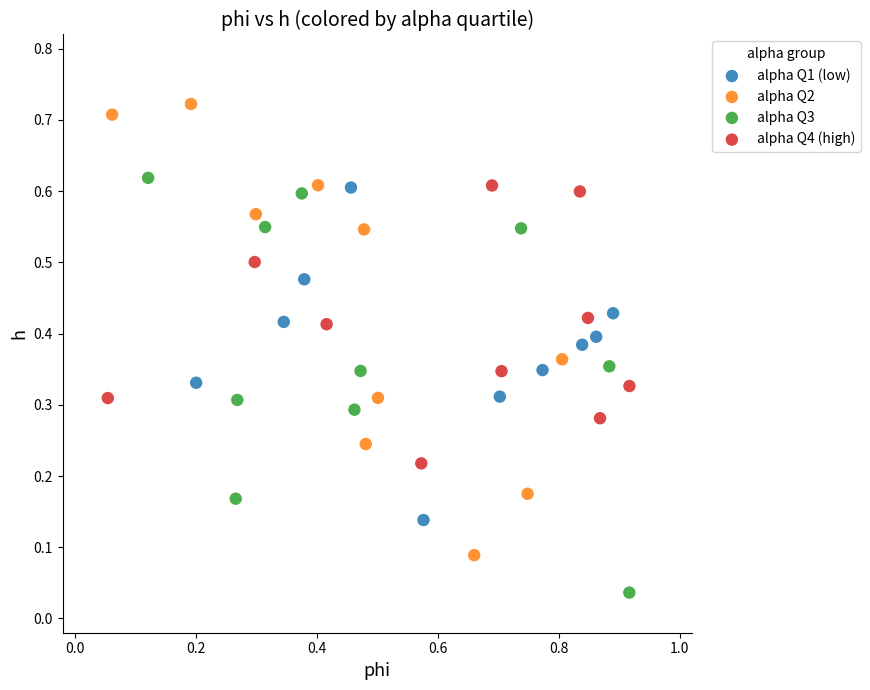

Which series has the largest Y range (max minus min)?

alpha Q2